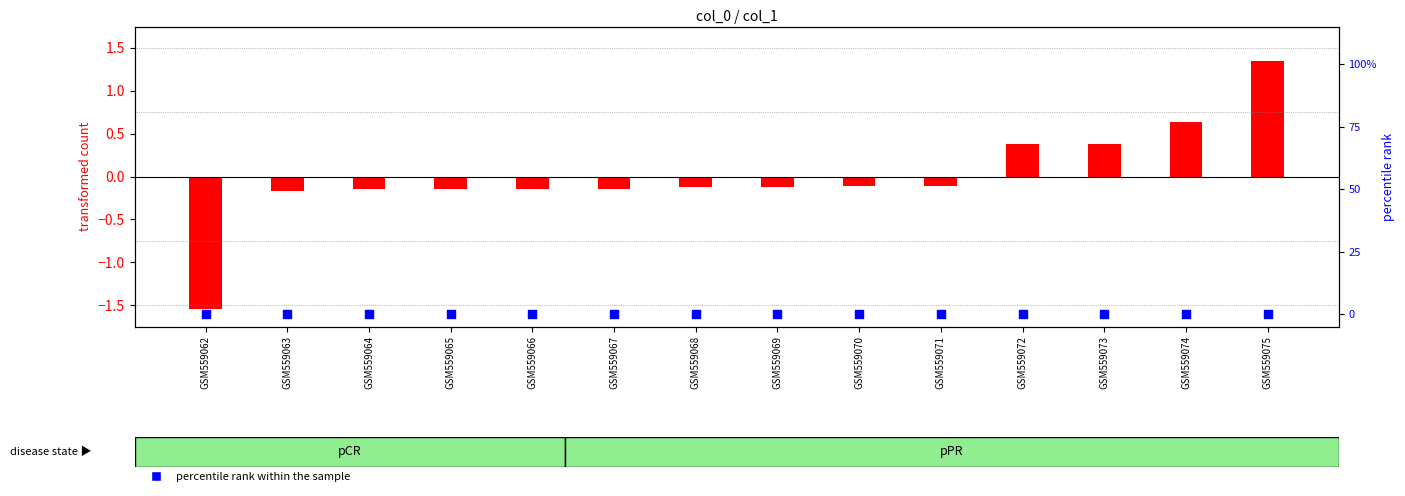

What are all the series names shown in the legend?

transformed count, percentile rank within the sample